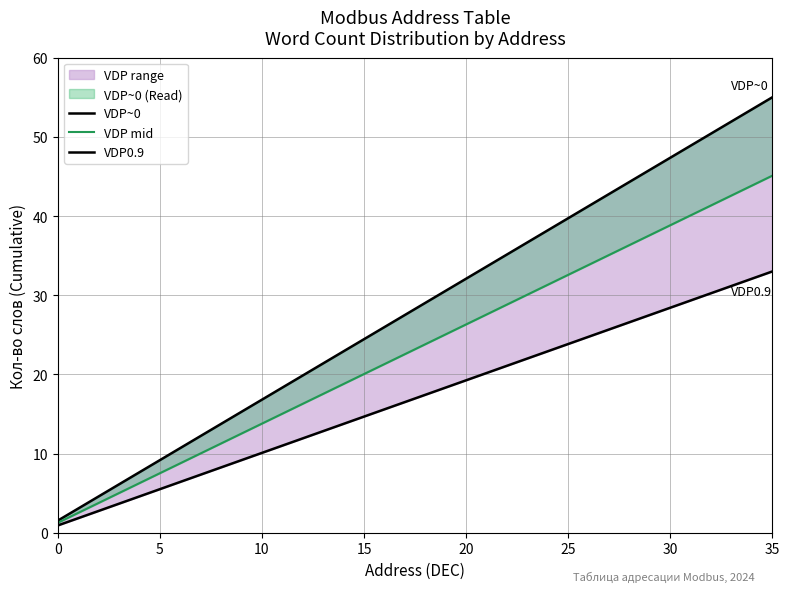

How many lines are shown in the chart?

3